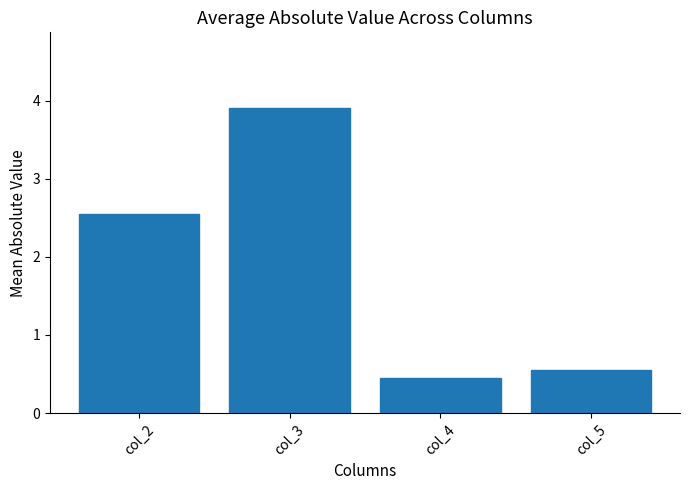

Where does the data first go above 2?

col_2